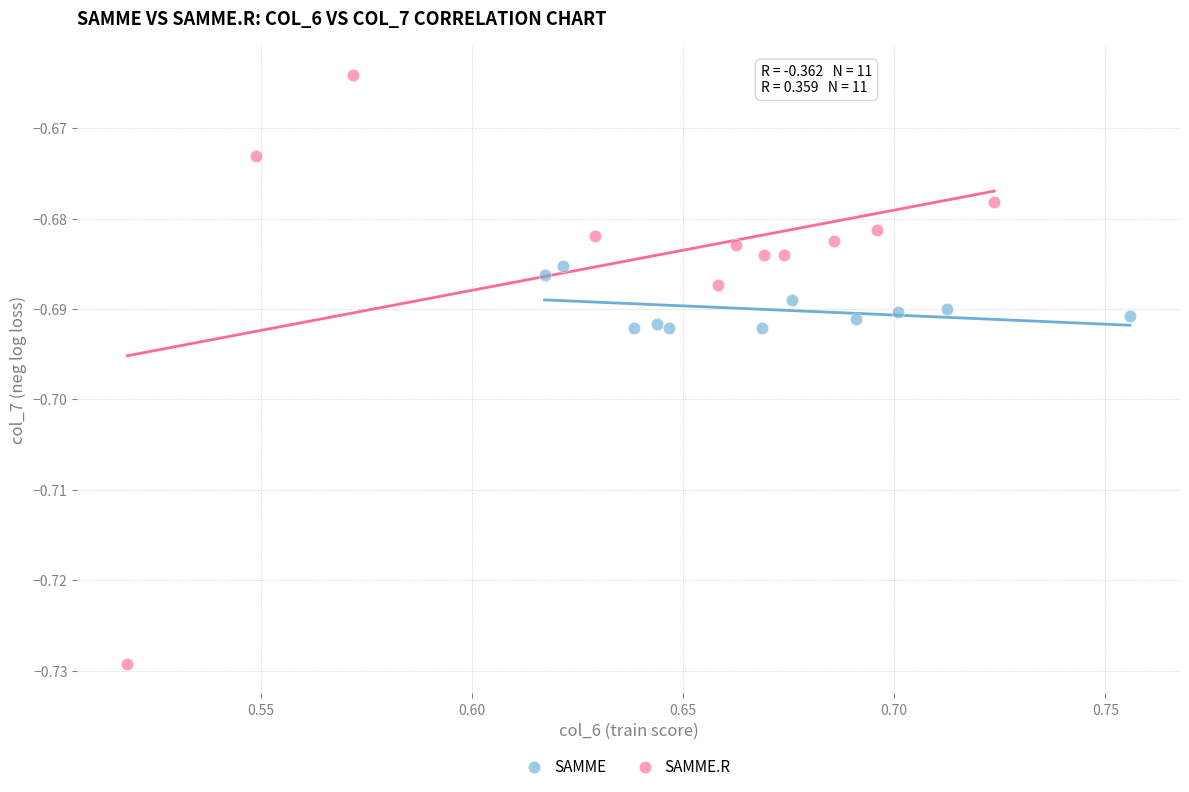

Which series has the widest spread of Y values?

SAMME.R